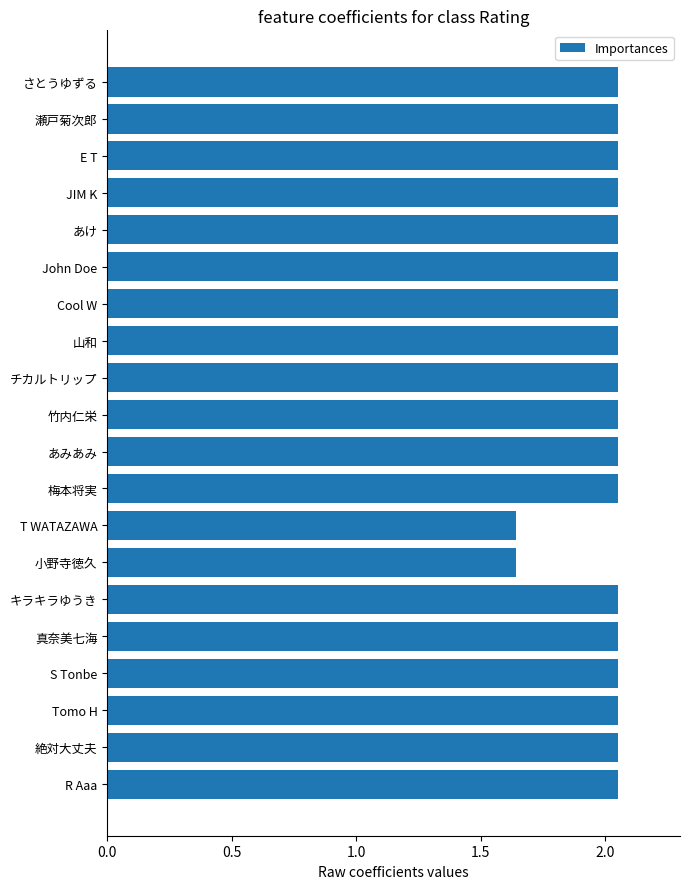

Does the chart contain stacked bars?

No